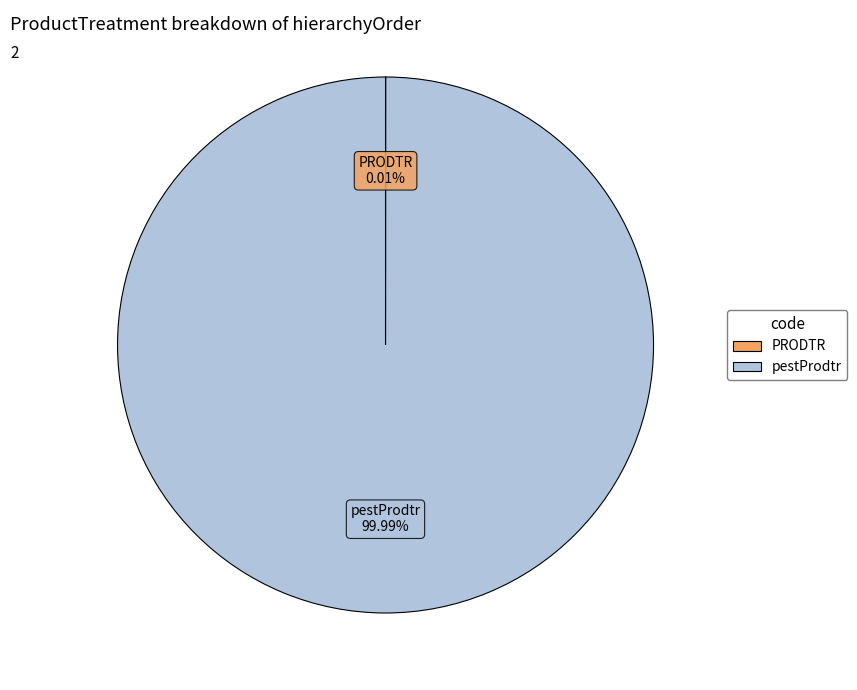

To the nearest percent, what is the average slice percentage?

50%